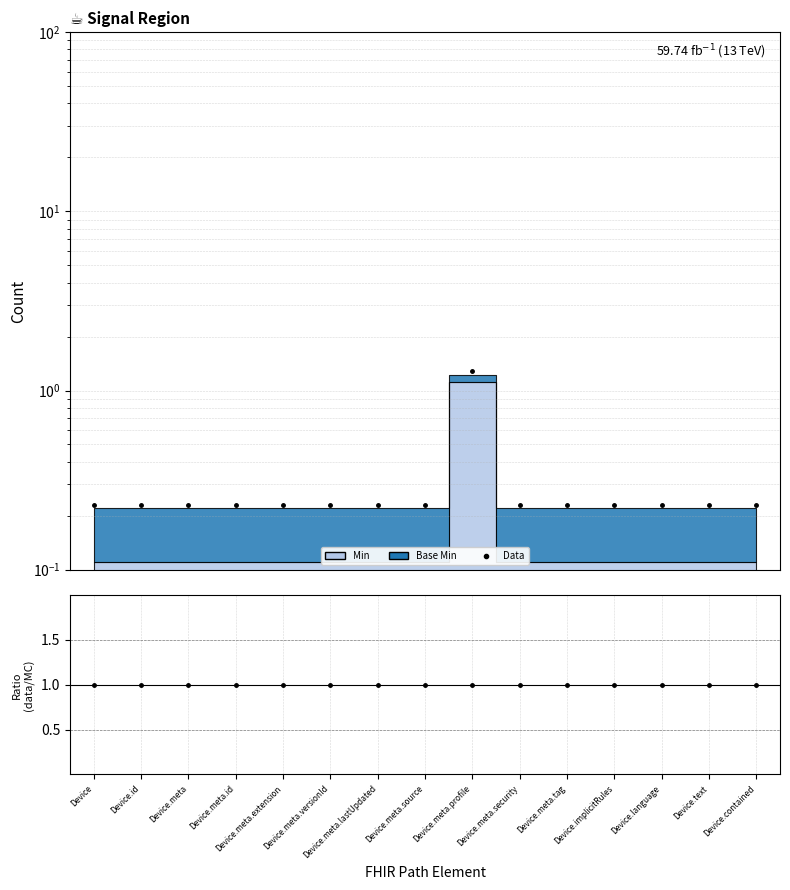

Does the chart have visible grid lines?

Yes